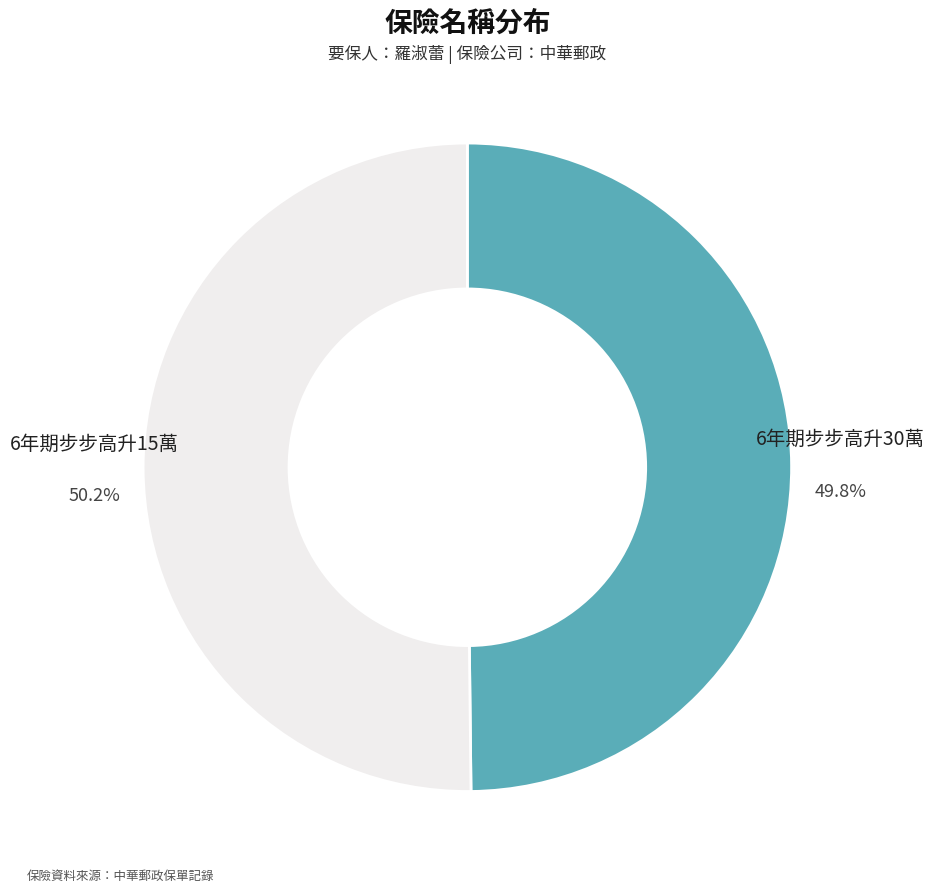

Is it true that 6年期步步高升30萬 is 44% of the pie?

False